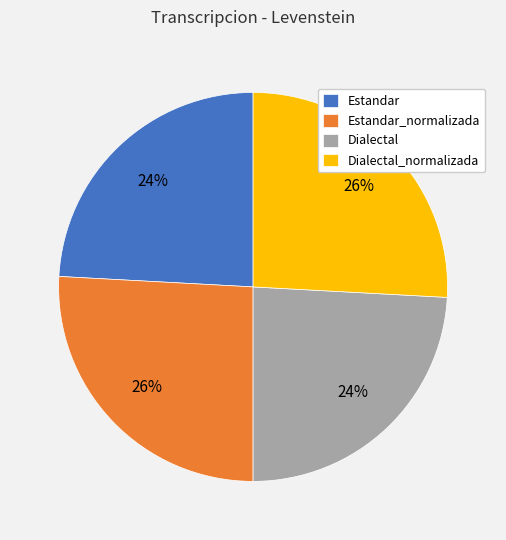

To the nearest percent, what is the difference between the largest and smallest slice percentages?

2%